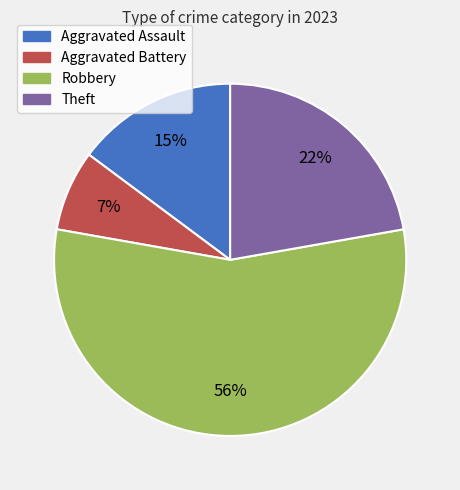

Count the number of slices in the pie.

4